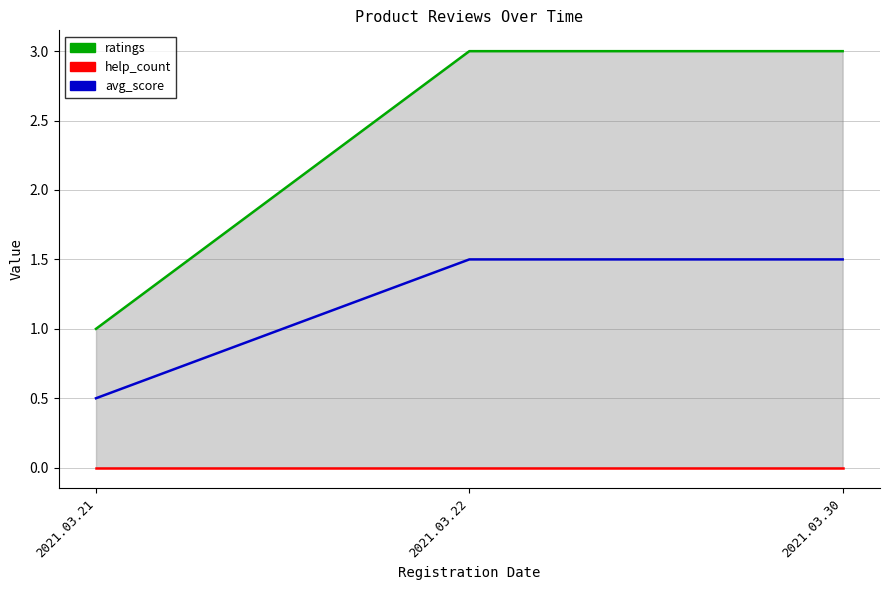

How many distinct data groups are displayed?

3